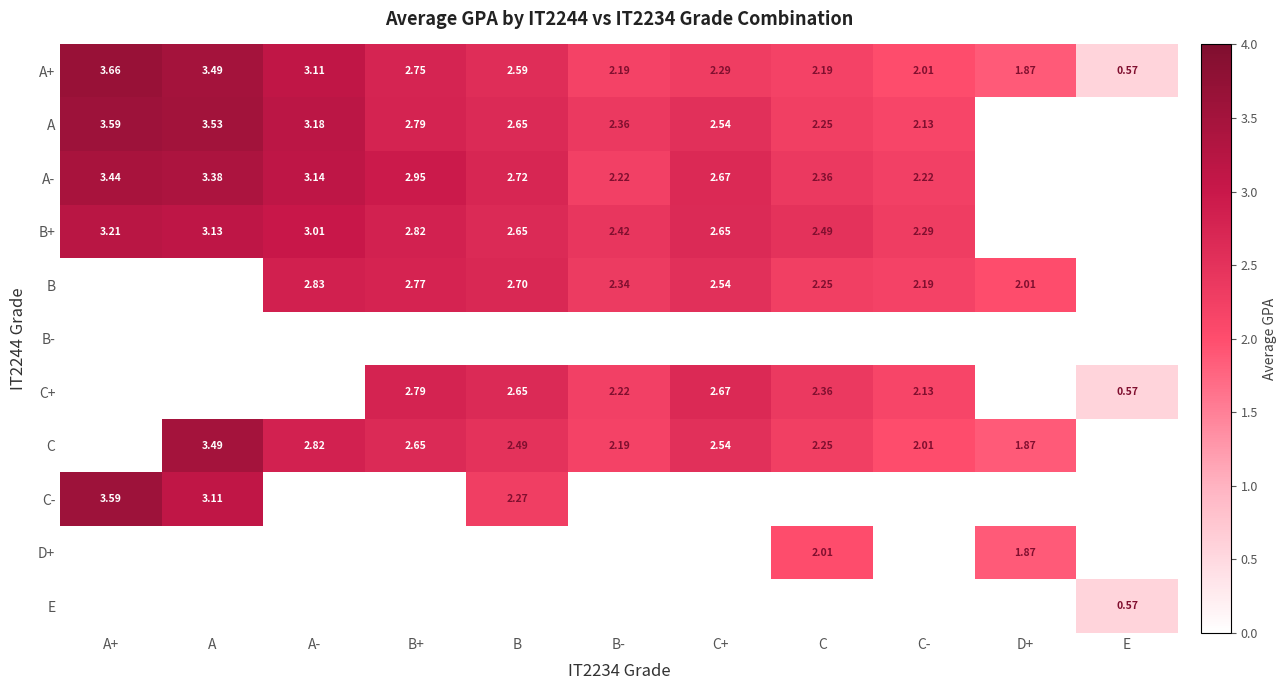

What value does the C+ series have at C?

2.4